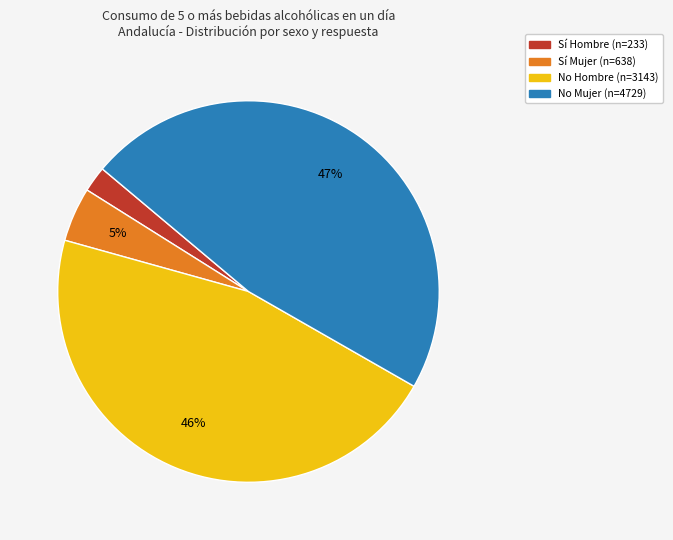

To the nearest percent, what is the difference between the largest and smallest slice percentages?

45%